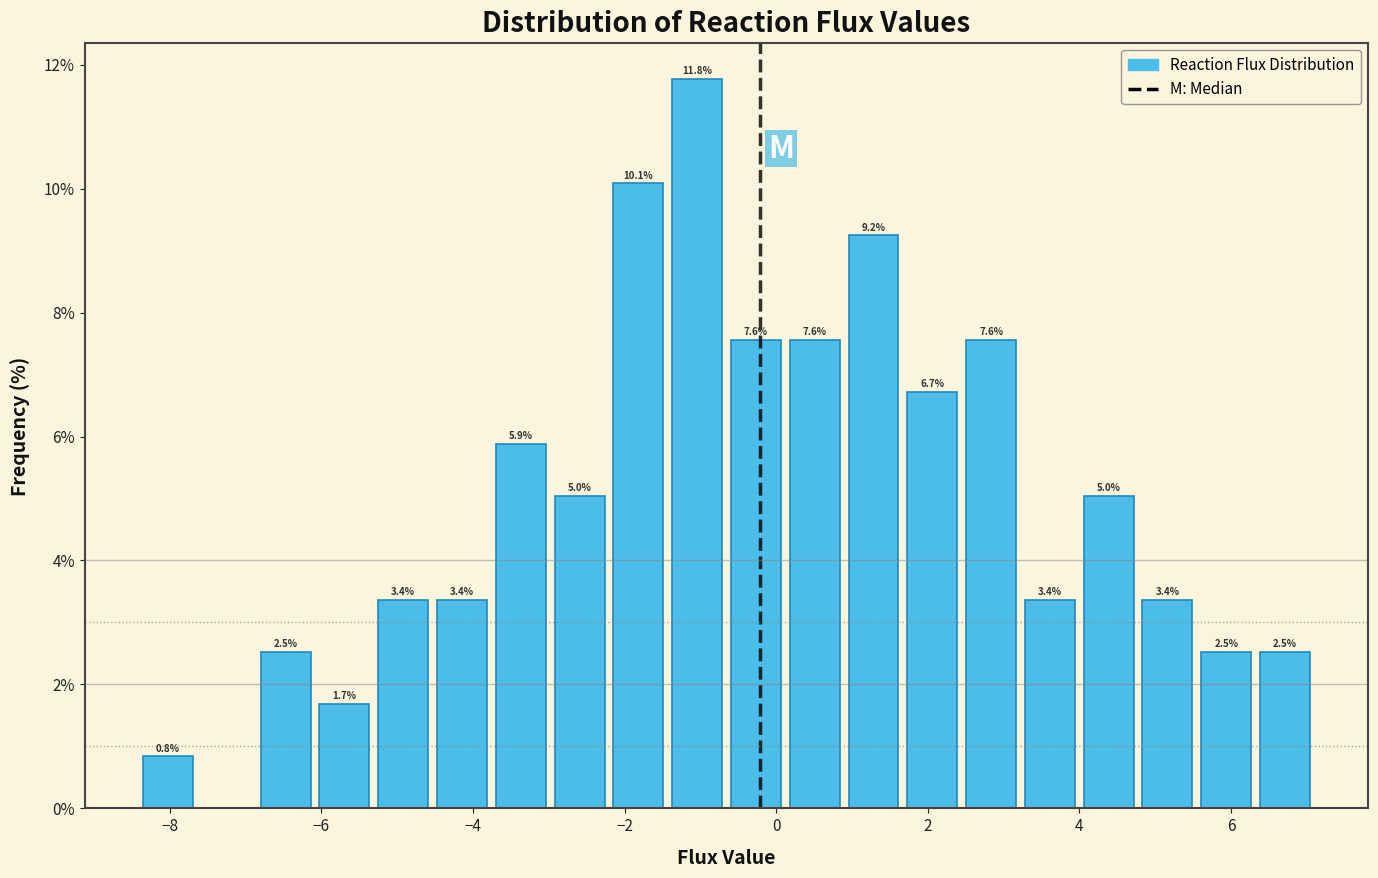

Read against the x-axis, roughly where is the centre of the tallest bar?

-1.0